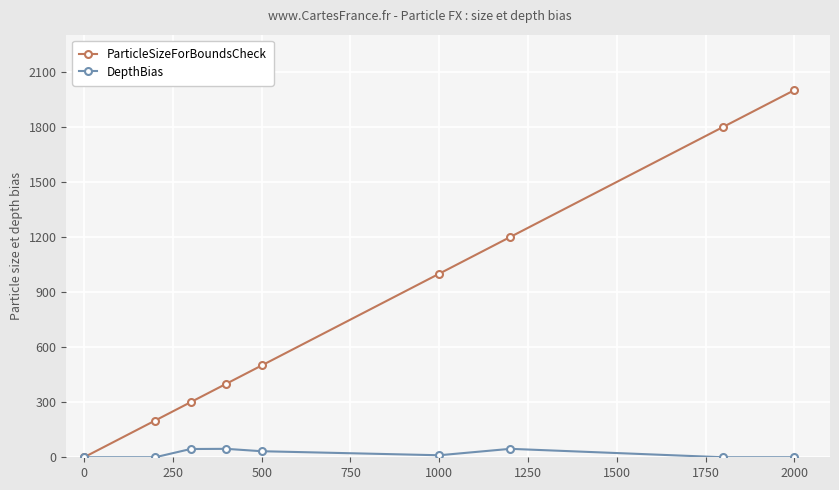

Rank the series by their maximum value, from highest to lowest.

ParticleSizeForBoundsCheck, DepthBias